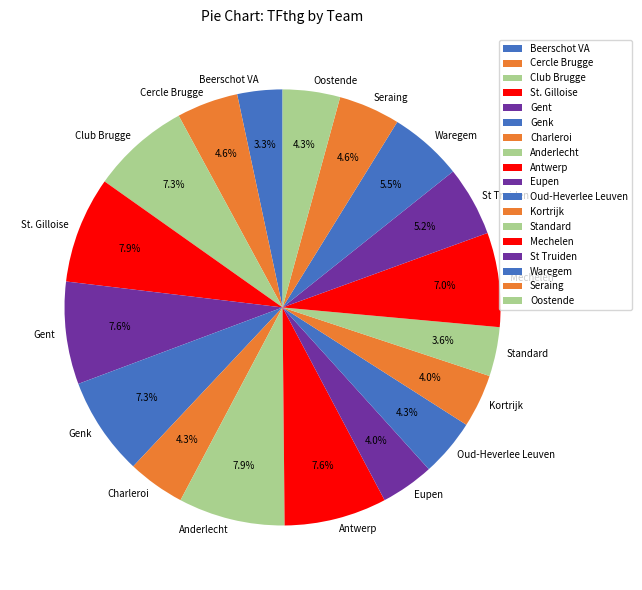

Combined, do Standard and Cercle Brugge account for over 50%?

No